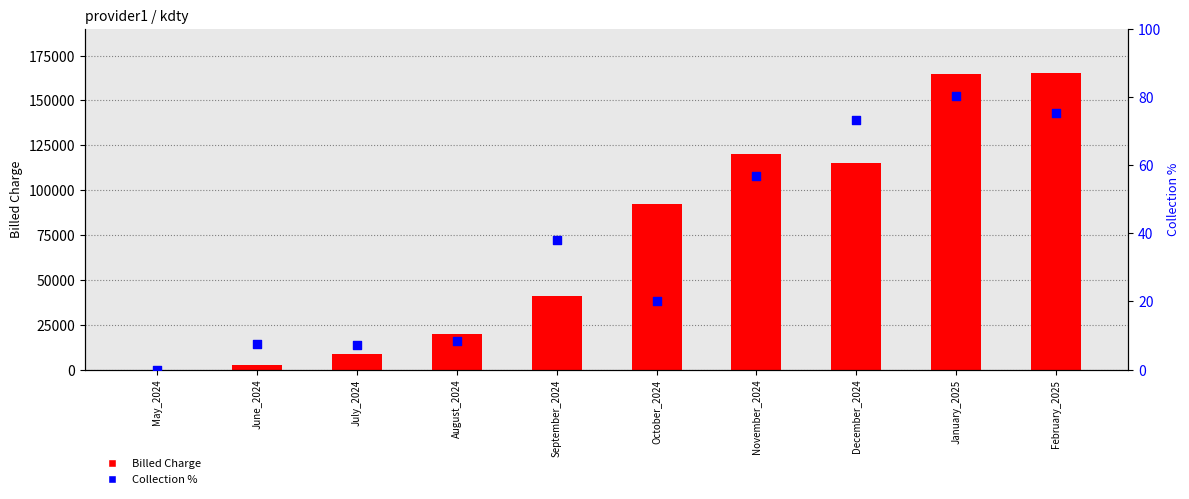

Is the value of Collection % at August_2024 greater than the value of Billed Charge at February_2025?

No